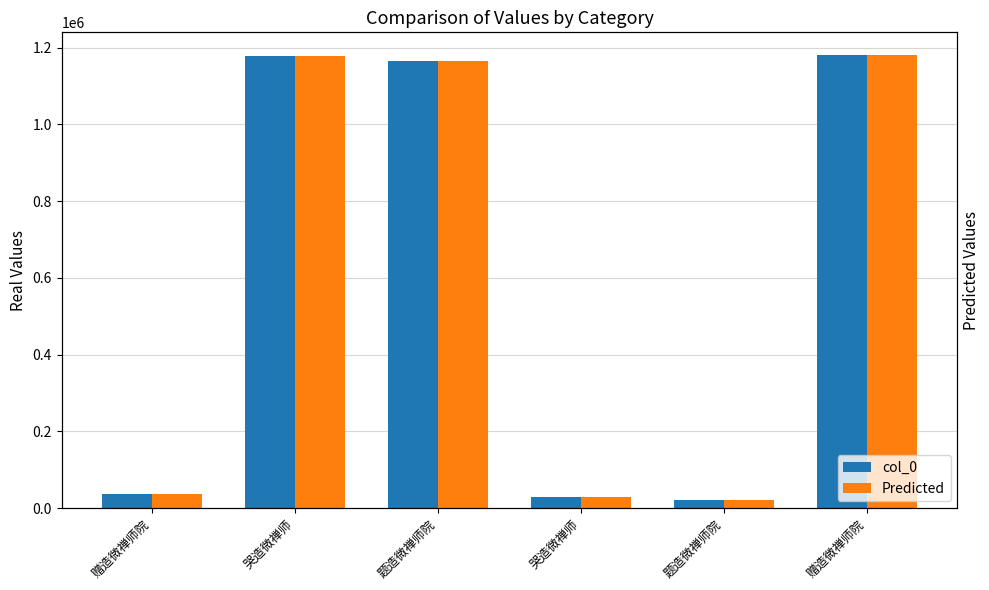

What is the total value across all series at 赠造微禅师院?

75156